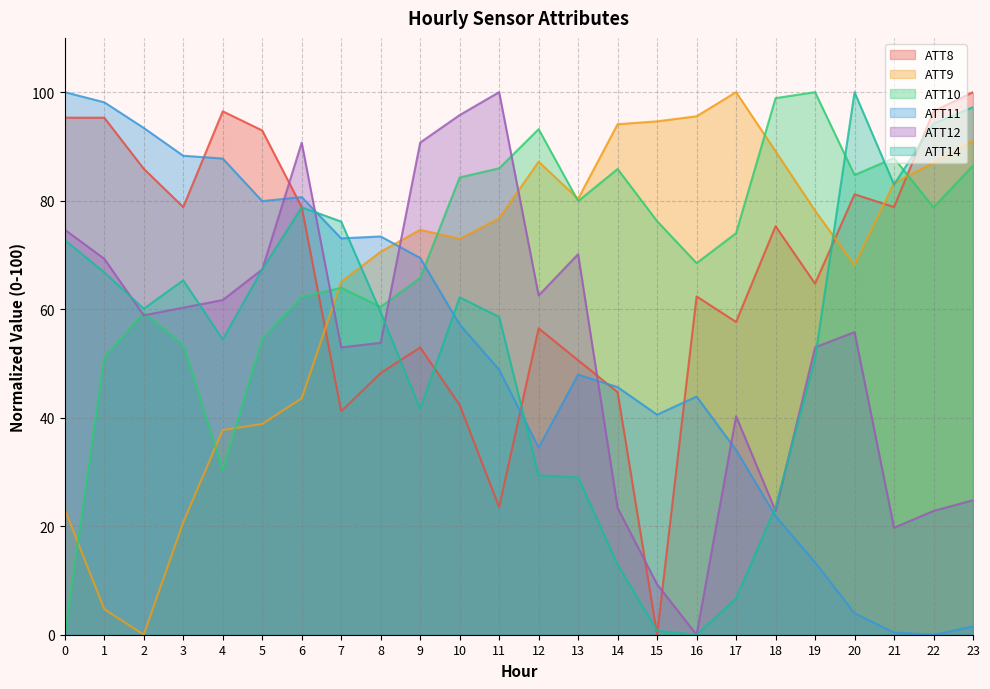

Reading left to right, extract all data points from this chart.

ATT8: 95.3	95.3	85.9	78.8	96.5	92.9	78.8	41.2	48.2	52.9	42.4	23.5	56.5	50.6	44.7	0.0	62.4	57.6	75.3	64.7	81.2	78.8	96.5	100.0
ATT9: 23.1	4.7	0.0	20.7	37.7	38.8	43.6	65.1	70.6	74.6	73.0	76.8	87.2	80.3	94.1	94.6	95.6	100.0	89.1	78.2	68.1	83.3	87.0	91.0
ATT10: 0.0	51.1	59.3	53.5	30.3	54.5	62.2	63.9	60.4	65.8	84.3	86.0	93.2	79.9	85.8	76.2	68.5	74.0	98.9	100.0	84.7	87.8	78.8	86.5
ATT11: 100.0	98.1	93.4	88.3	87.8	79.9	80.7	73.0	73.4	69.4	57.2	48.8	34.5	47.9	45.6	40.6	43.9	34.0	21.9	13.4	4.0	0.4	0.0	1.5
ATT12: 74.6	69.3	58.9	60.3	61.7	67.3	90.7	53.0	53.8	90.7	95.8	100.0	62.5	70.1	23.4	9.3	0.0	40.3	22.8	53.0	55.8	19.7	22.8	24.8
ATT14: 72.7	66.8	60.1	65.3	54.4	67.3	78.8	76.1	59.4	41.6	62.2	58.6	29.4	29.0	13.0	0.8	0.0	6.7	23.6	50.9	100.0	83.0	94.2	97.2